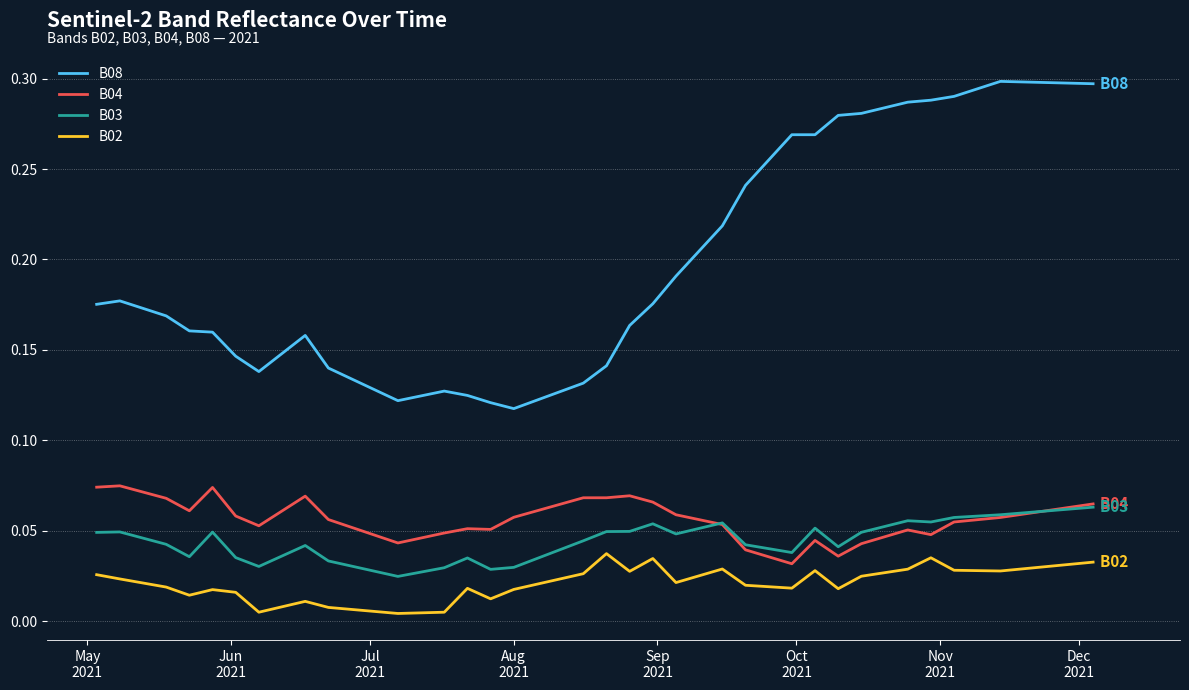

True or false: B03 and B02 cross at least once.

False